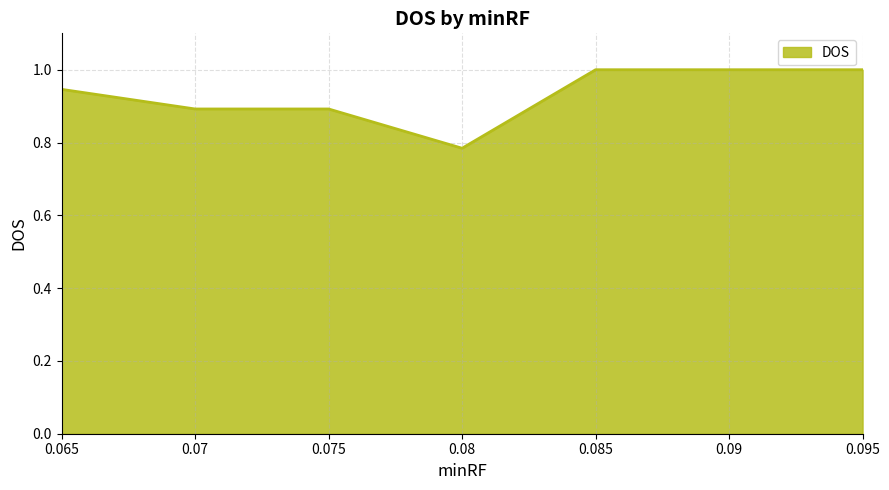

Which has a higher value, 0.075 or 0.065?

0.065